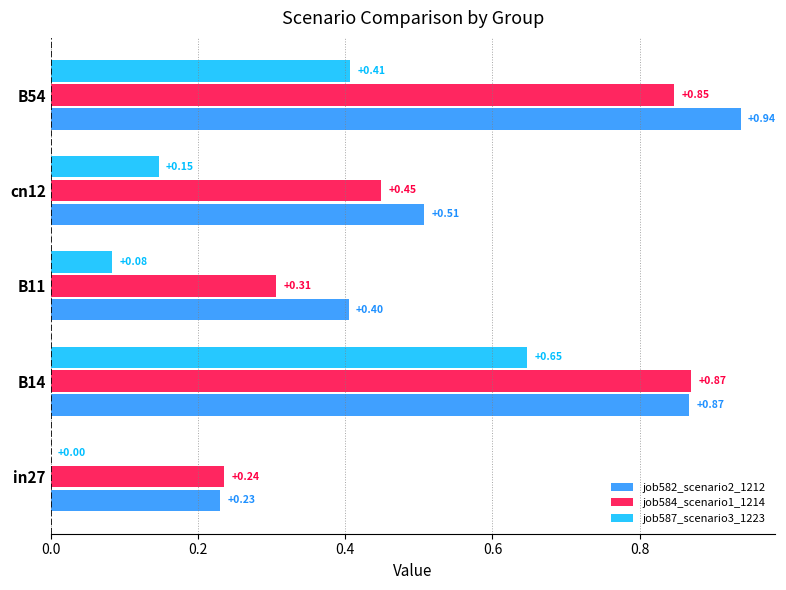

Which series changed the most between cn12 and B54?

job582_scenario2_1212